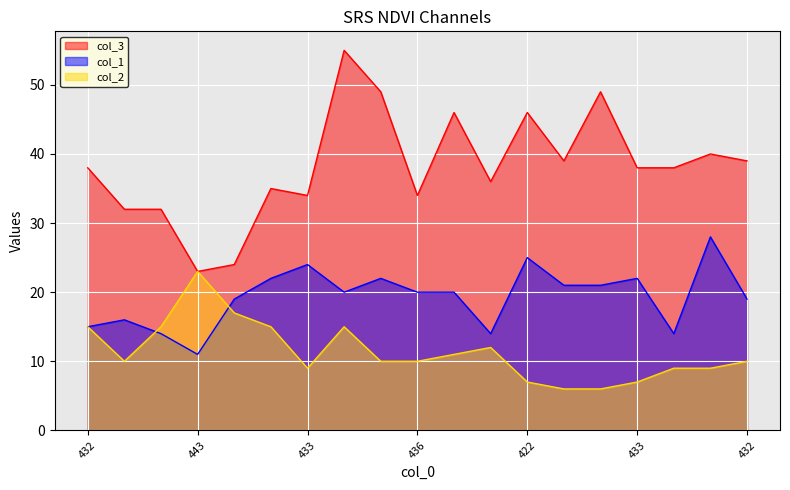

What is the greatest value displayed?

55